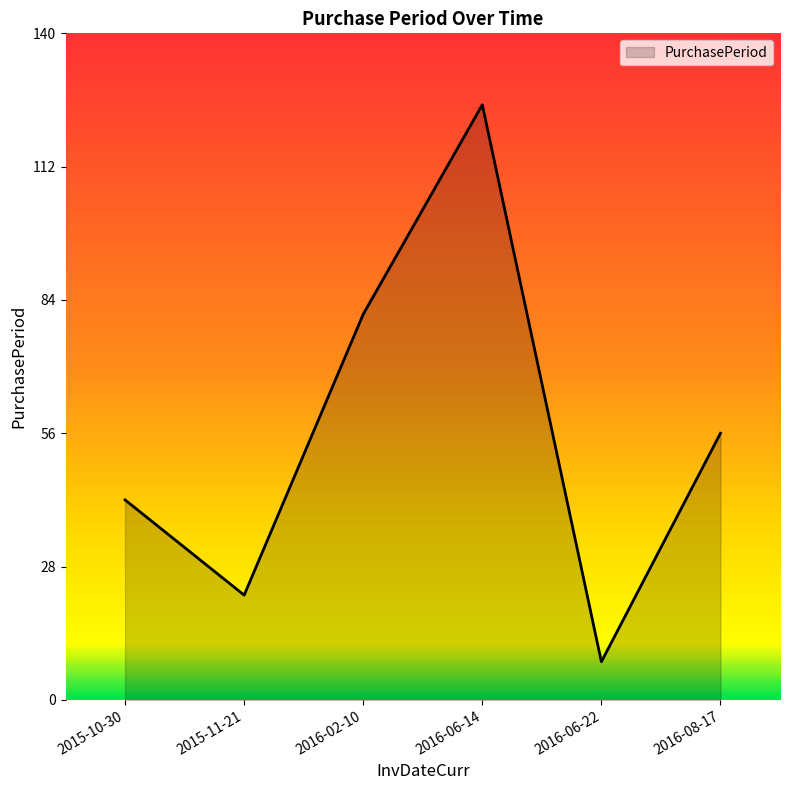

What is the maximum value shown in the chart?

125